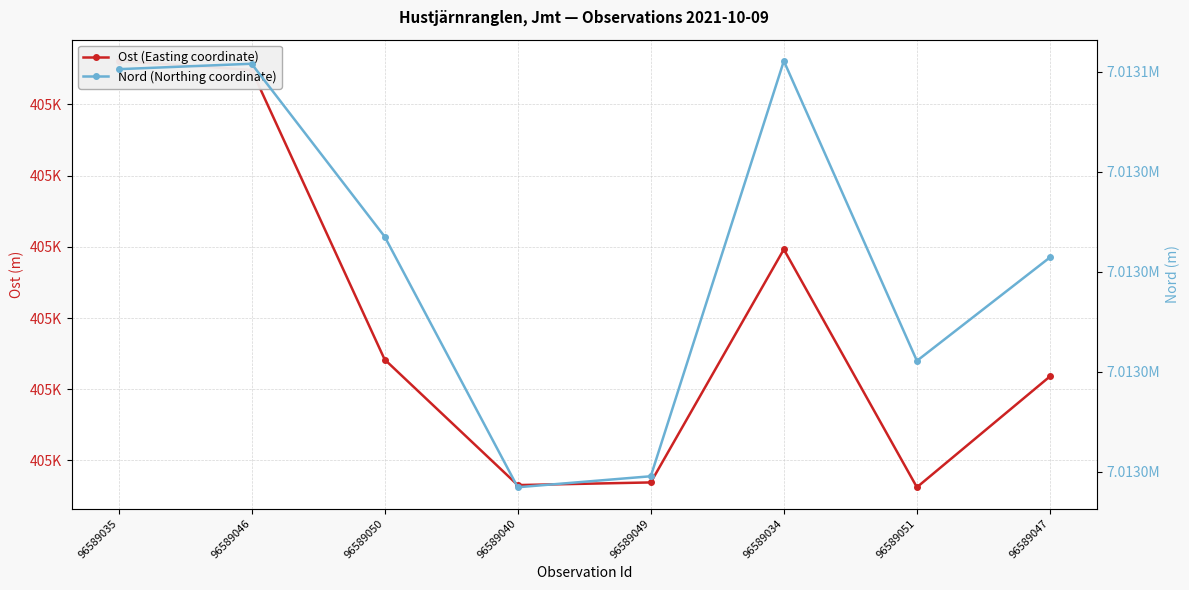

What is the difference between the Ost (Easting coordinate) values at 96589049 and 96589047?

74.5